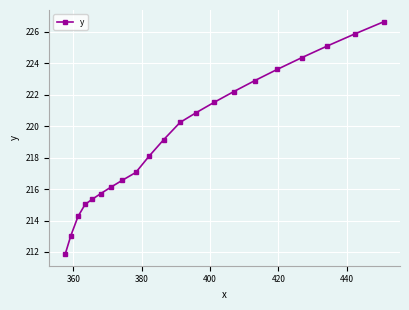

True or false: the data has more than 1 interior local peaks.

False